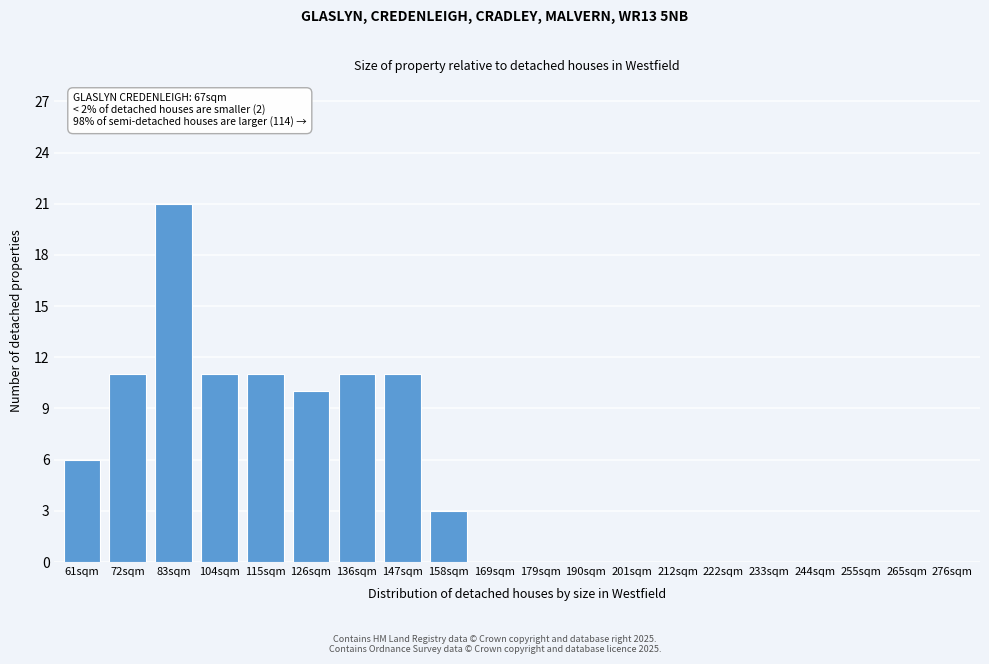

Reading right to left, list all the values displayed in this chart.

276sqm=0	265sqm=0	255sqm=0	244sqm=0	233sqm=0	222sqm=0	212sqm=0	201sqm=0	190sqm=0	179sqm=0	169sqm=0	158sqm=3	147sqm=11	136sqm=11	126sqm=10	115sqm=11	104sqm=11	83sqm=21	72sqm=11	61sqm=6